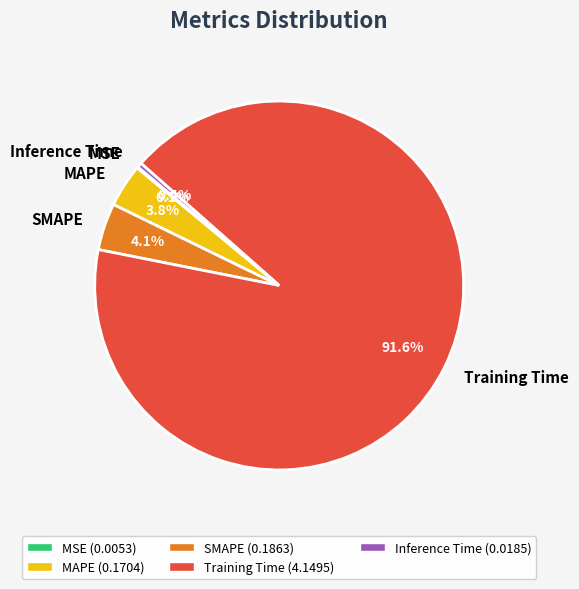

Which slice represents more than half of the pie?

Training Time